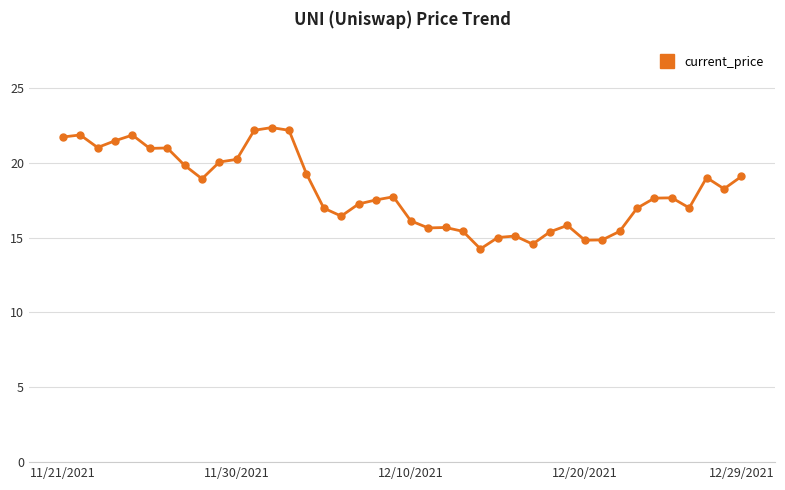

What is the value of the 33rd point from the left?

15.4